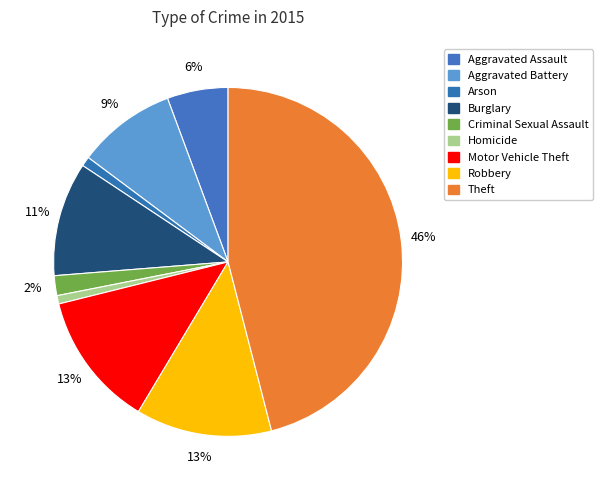

How many segments does this pie chart have?

9